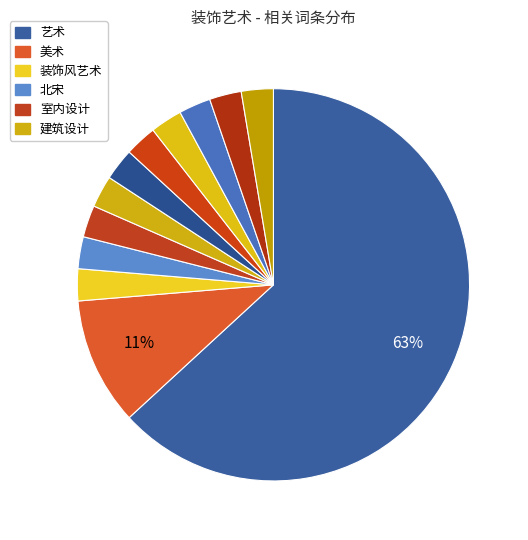

Which slice is the smallest?

装饰风艺术